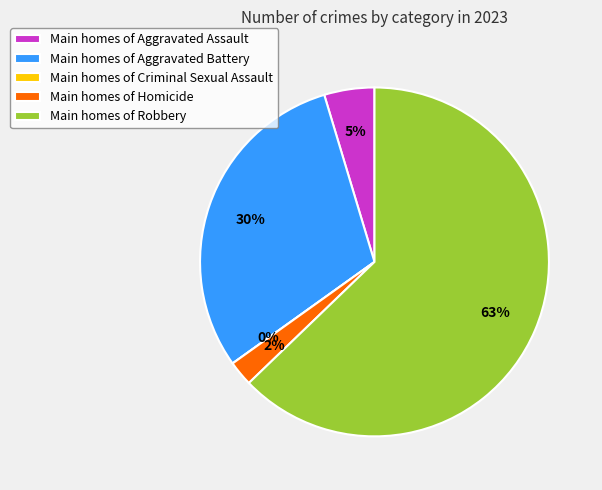

Which category accounts for the majority?

Robbery